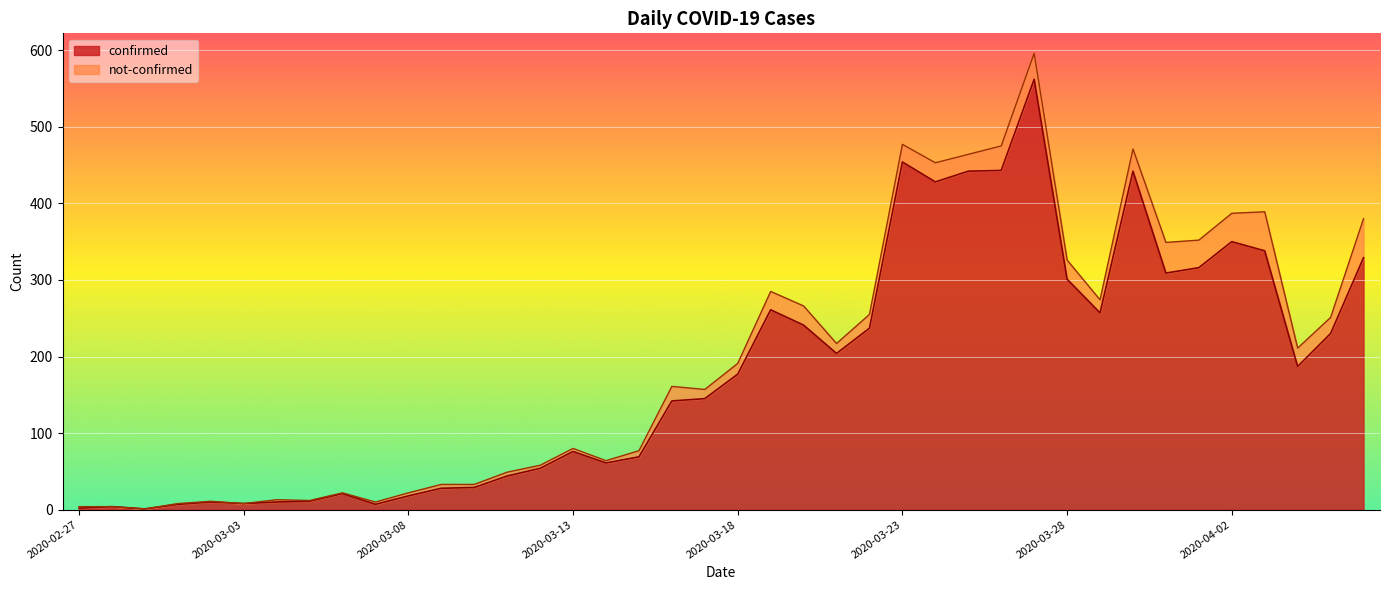

Which has a higher value, 2020-03-01 or 2020-03-23?

2020-03-23